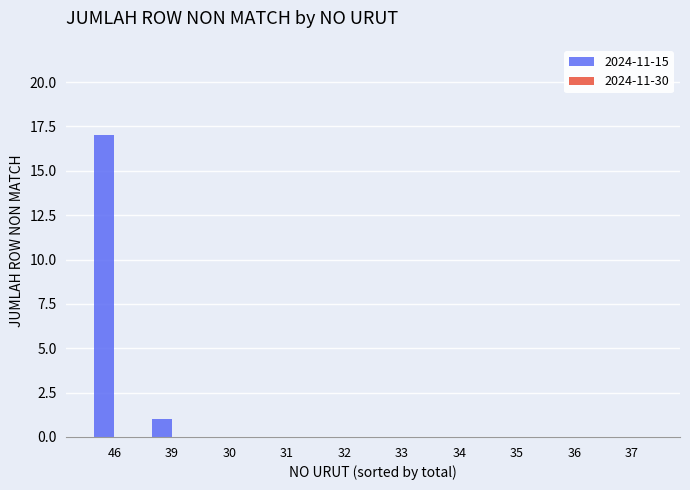

What is the sum of all values?

18